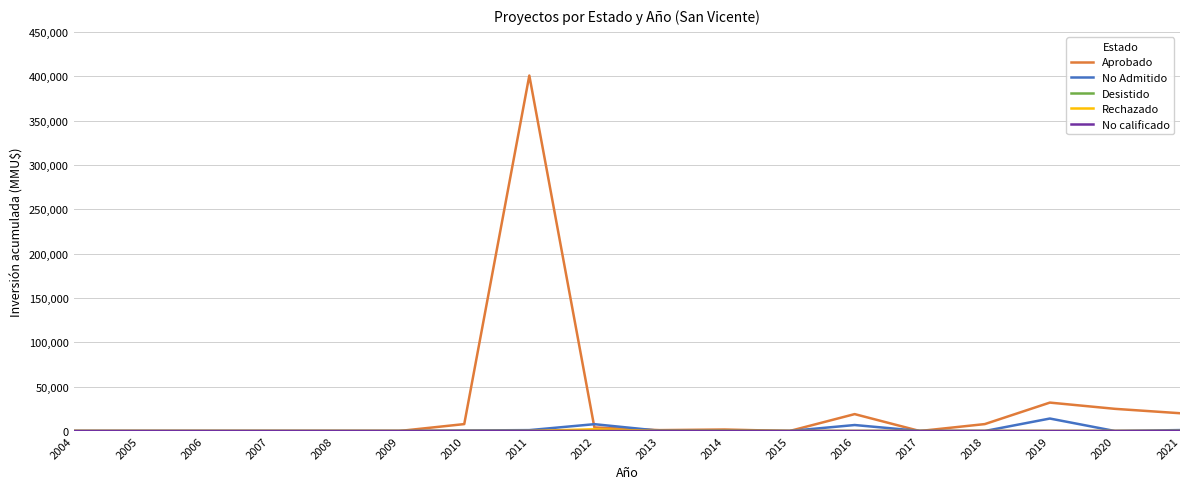

At which category is the sum across all series the highest?

2011